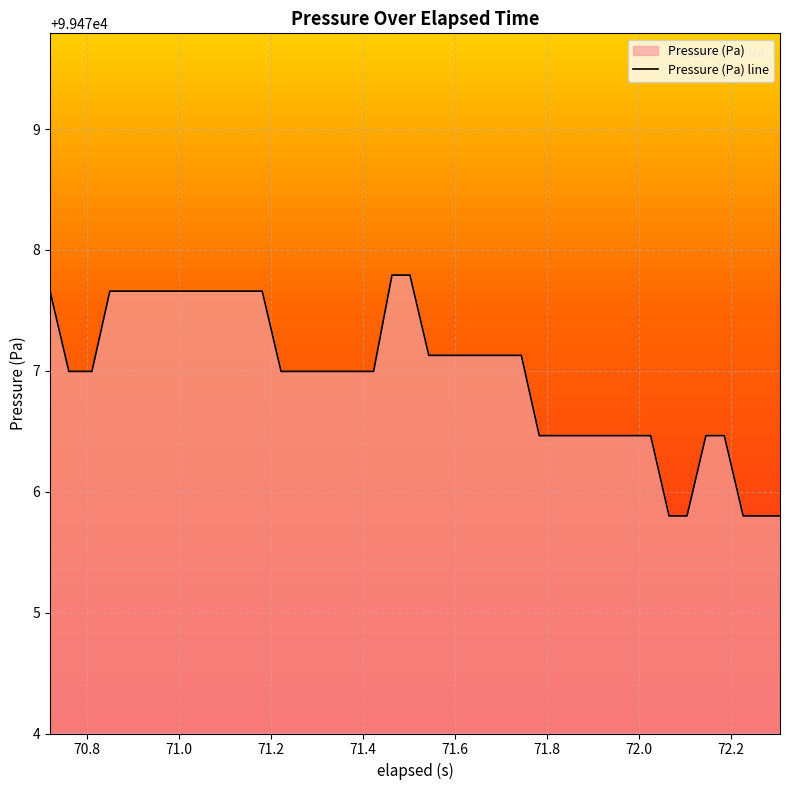

What is the smallest value displayed?

99475.8